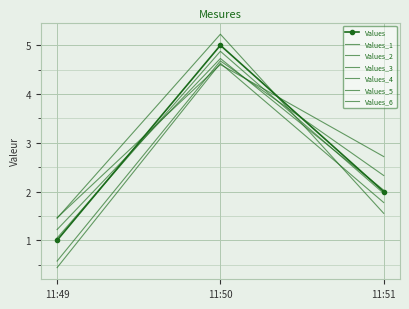

Reading left to right, what are all the values shown in this chart?

2019-07-26 11:49:00=1	2019-07-26 11:50:00=5	2019-07-26 11:51:00=2